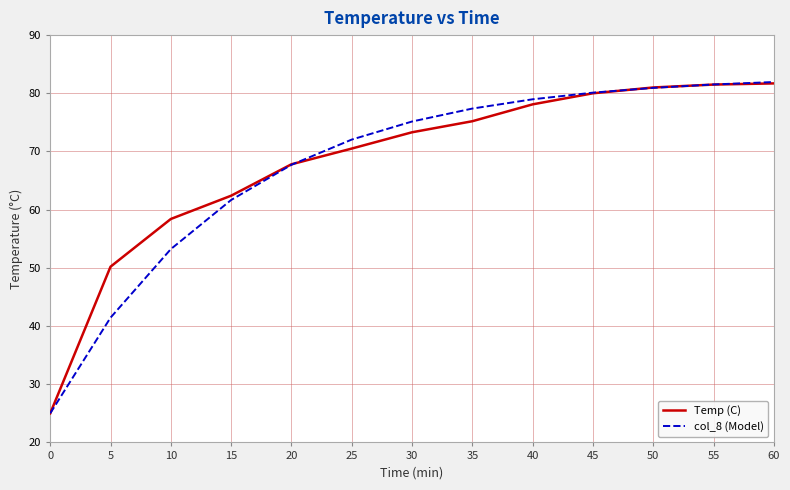

Is this an area chart (filled region under the line)?

No